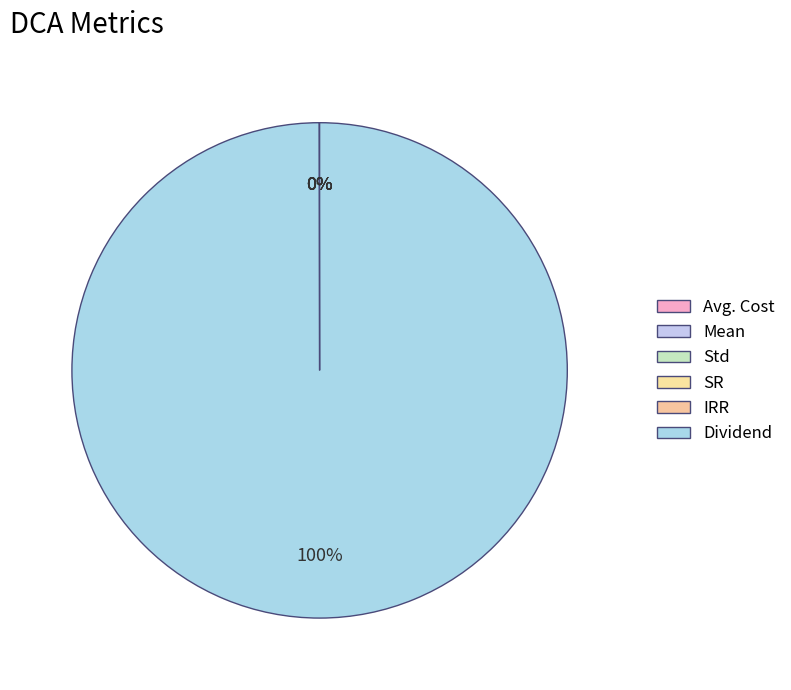

Count the number of slices in the pie.

6